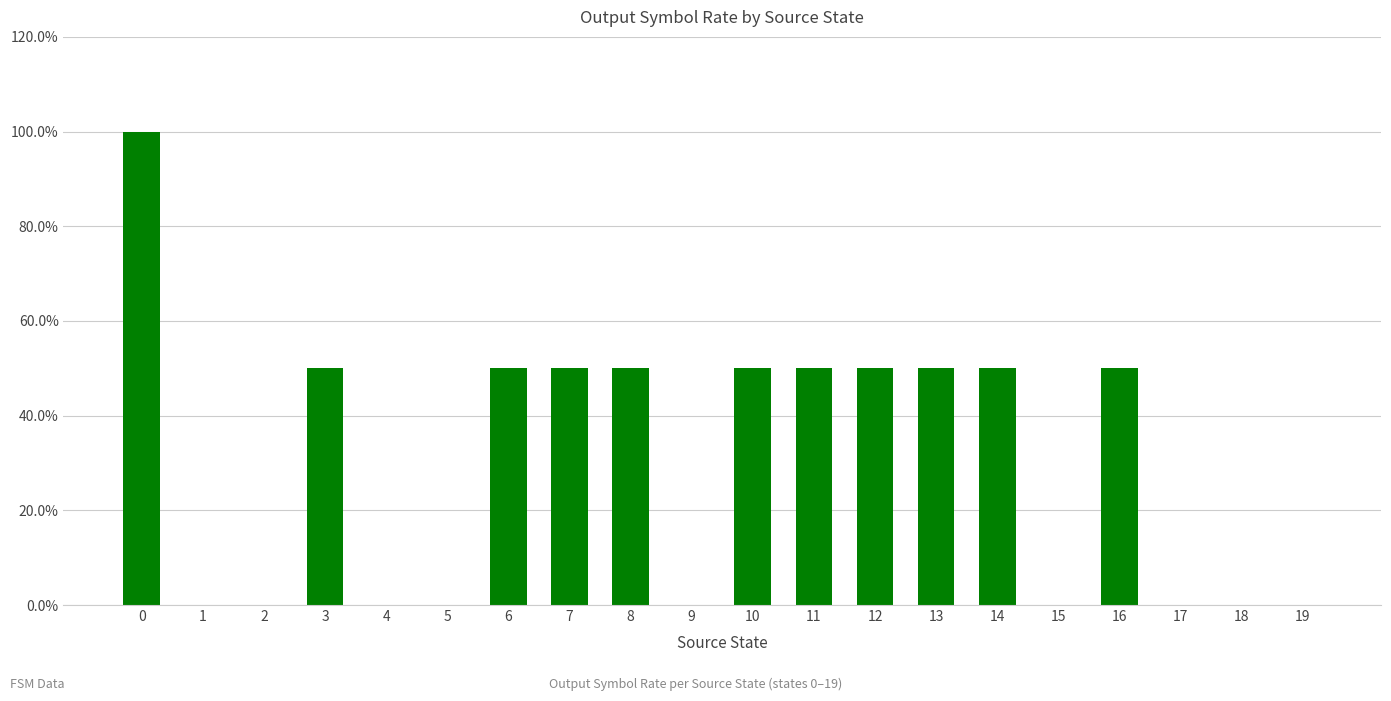

What is the approximate value at 10?

0.5